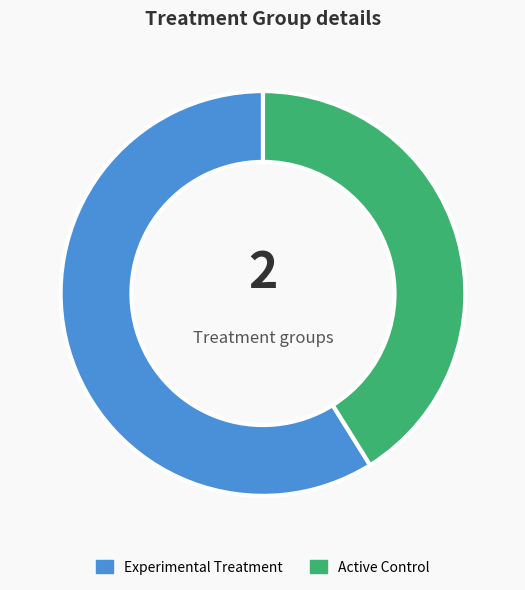

Which slice is the smallest?

Active Control